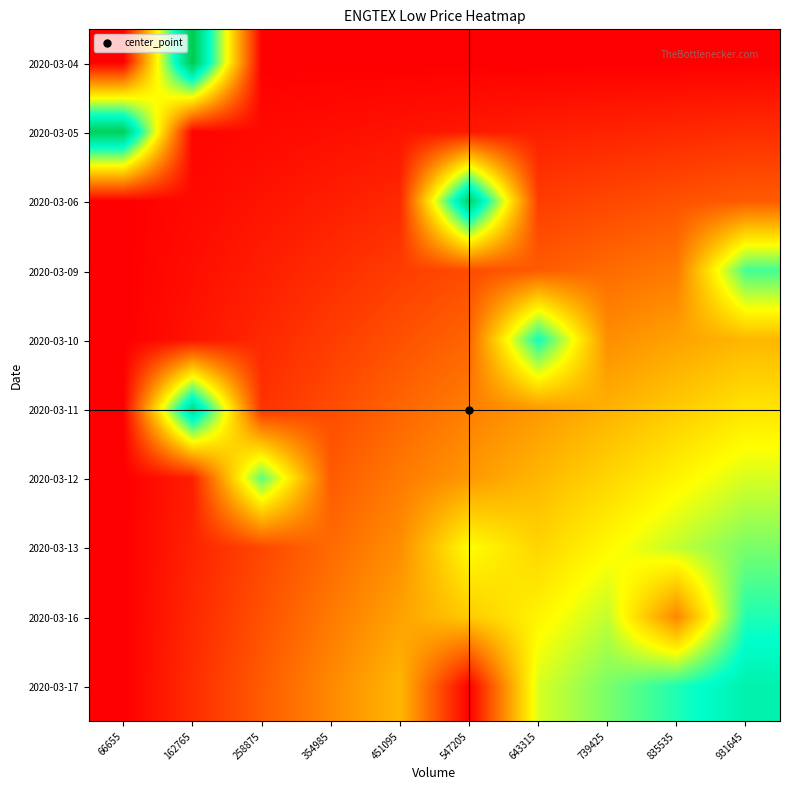

At how many categories does at least one series exceed 0?

10